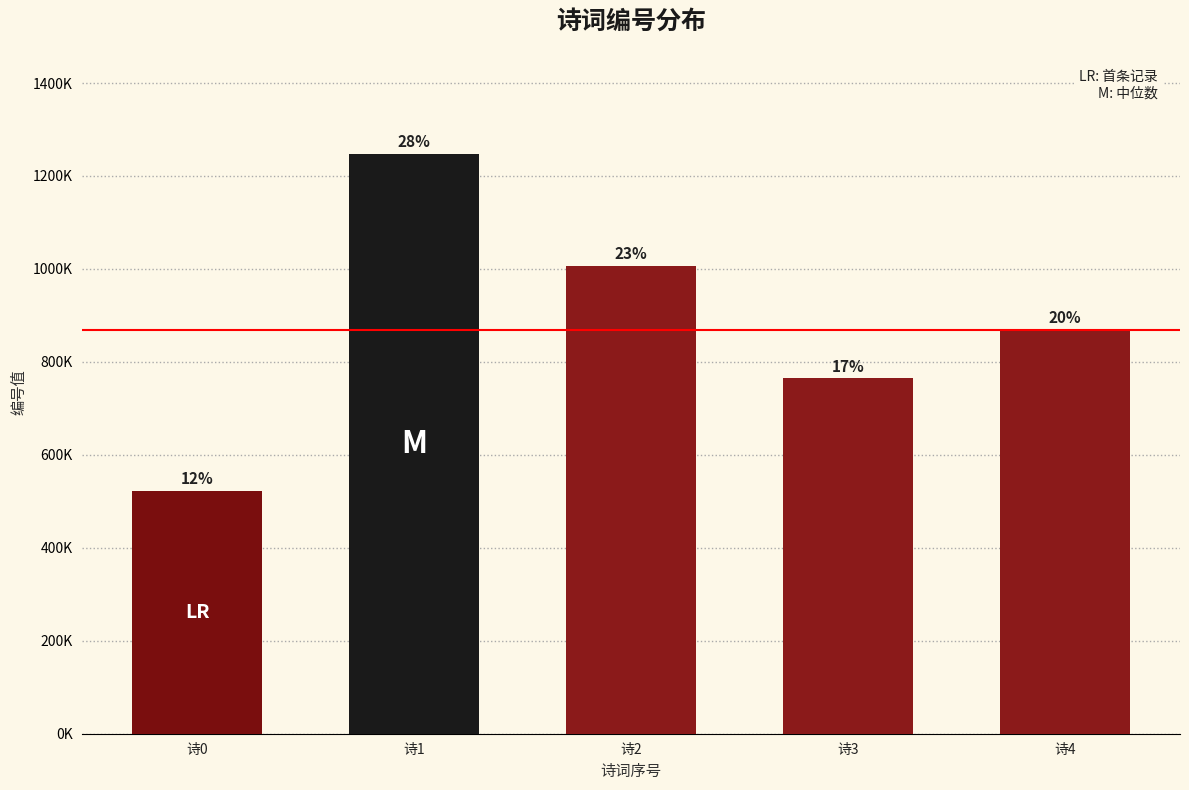

Does the chart contain any negative values?

No